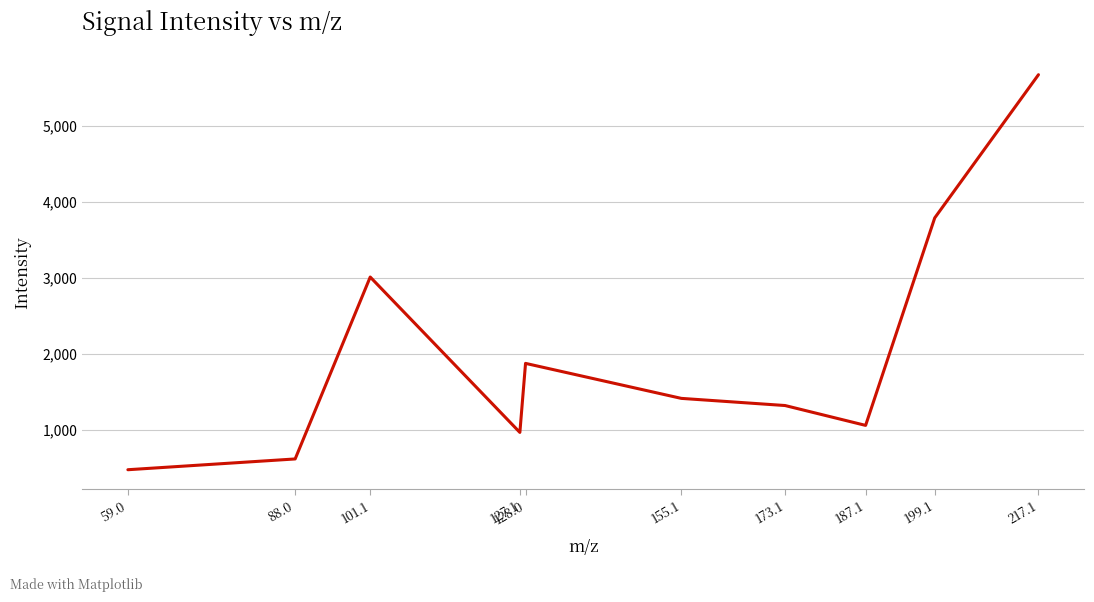

Approximately how many times larger is the value at 199.1 compared to 187.1?

3.6